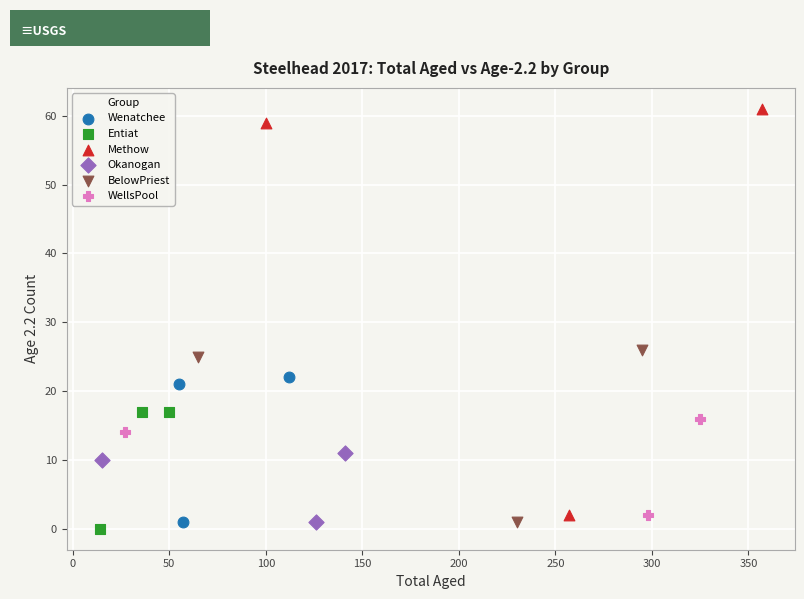

Which series has the largest Y range (max minus min)?

Methow